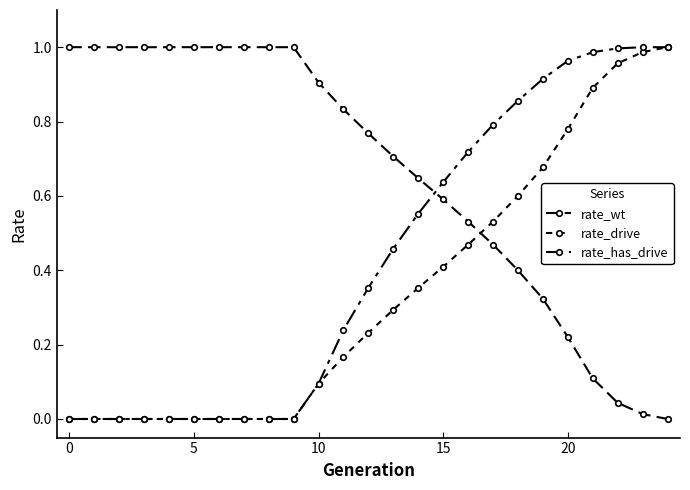

Is this an area chart (filled region under the line)?

No